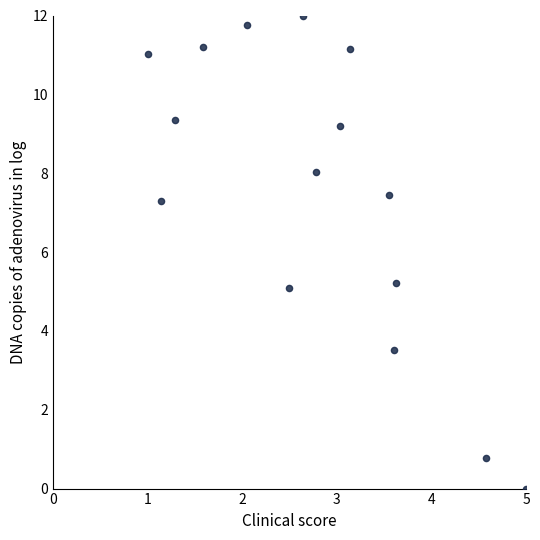

What is the range of Y values (max minus min)?

12.0